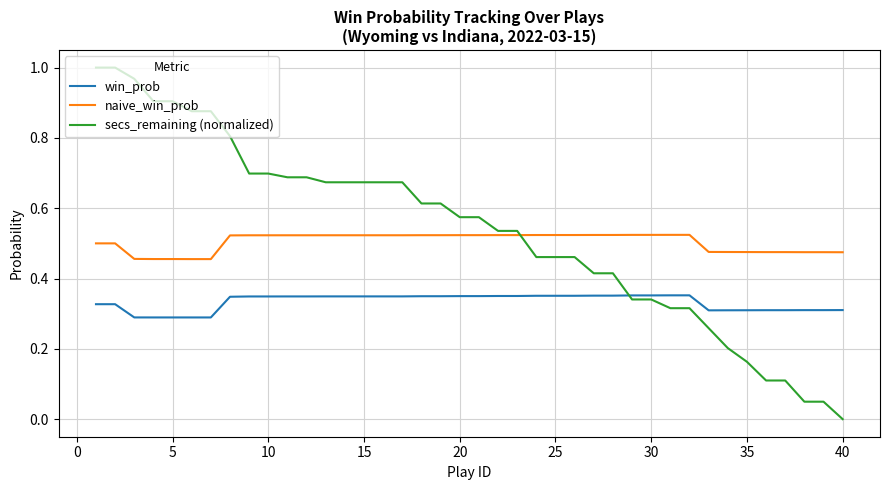

Which series has the widest spread of values?

secs_remaining (normalized)